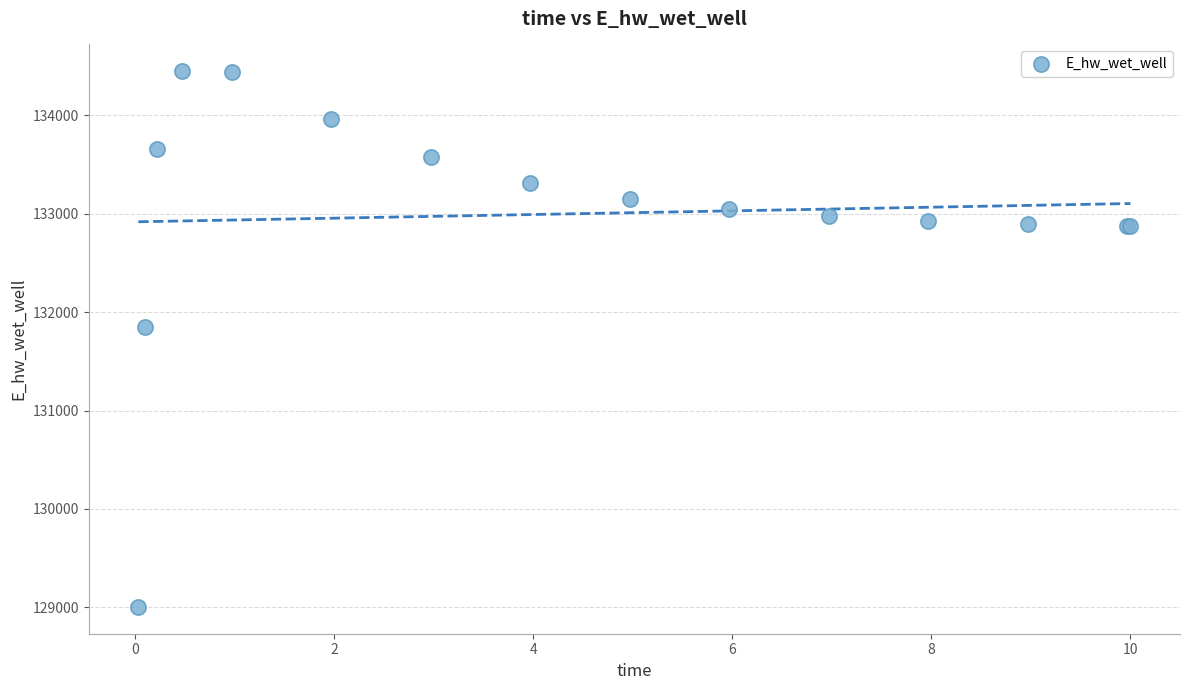

What Y value in the scatter plot is closest to 131726?

131844.5